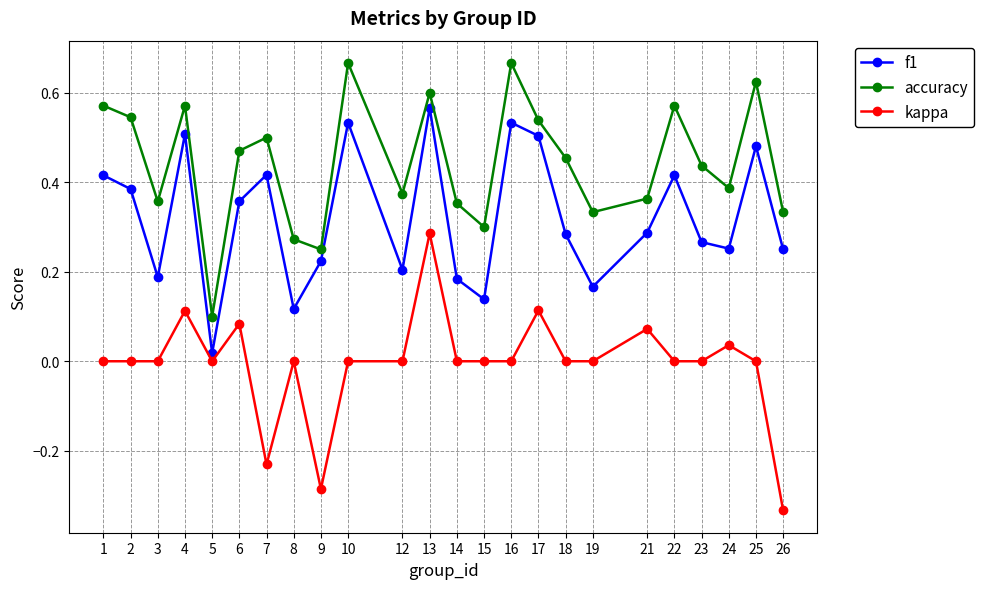

True or false: accuracy has a value of 0.7 at 6.

False